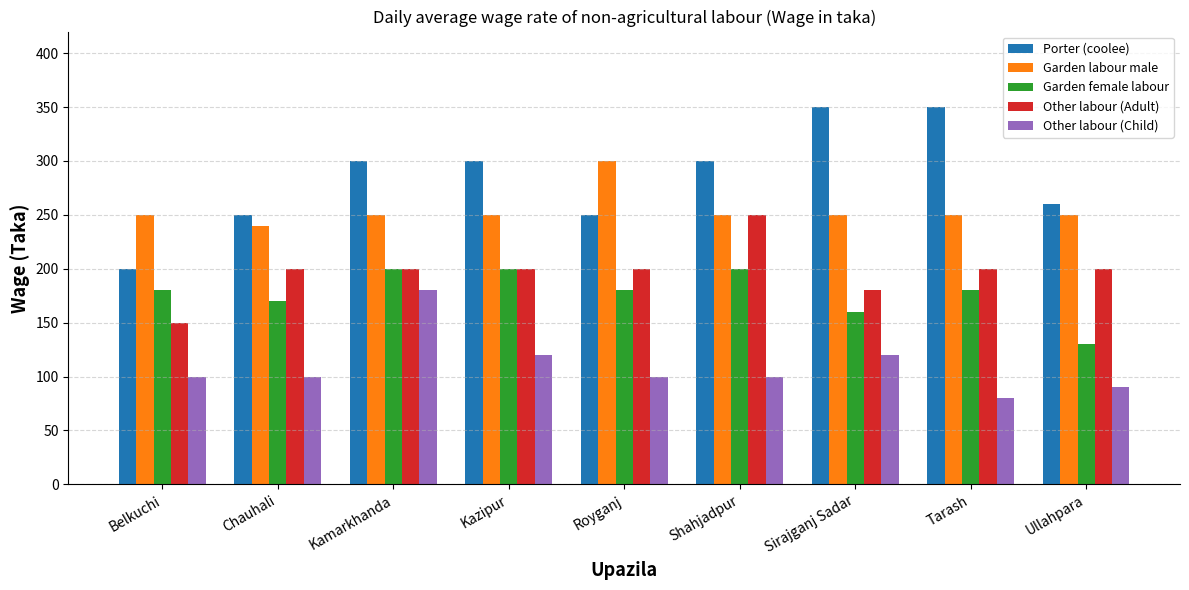

At which category is the sum across all series the highest?

Kamarkhanda